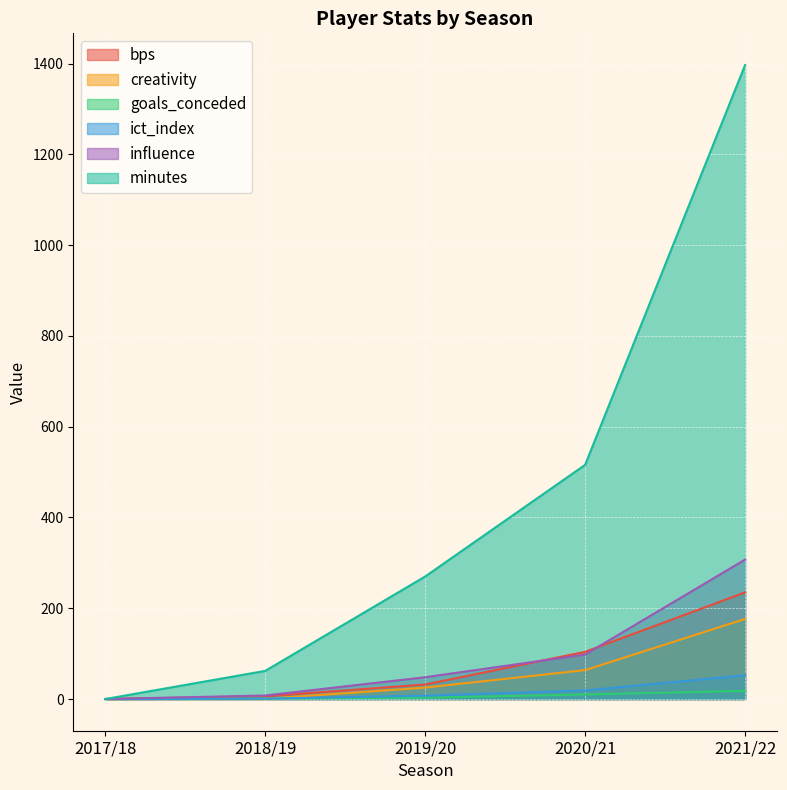

What is the total value across all series at 2019/20?

385.6